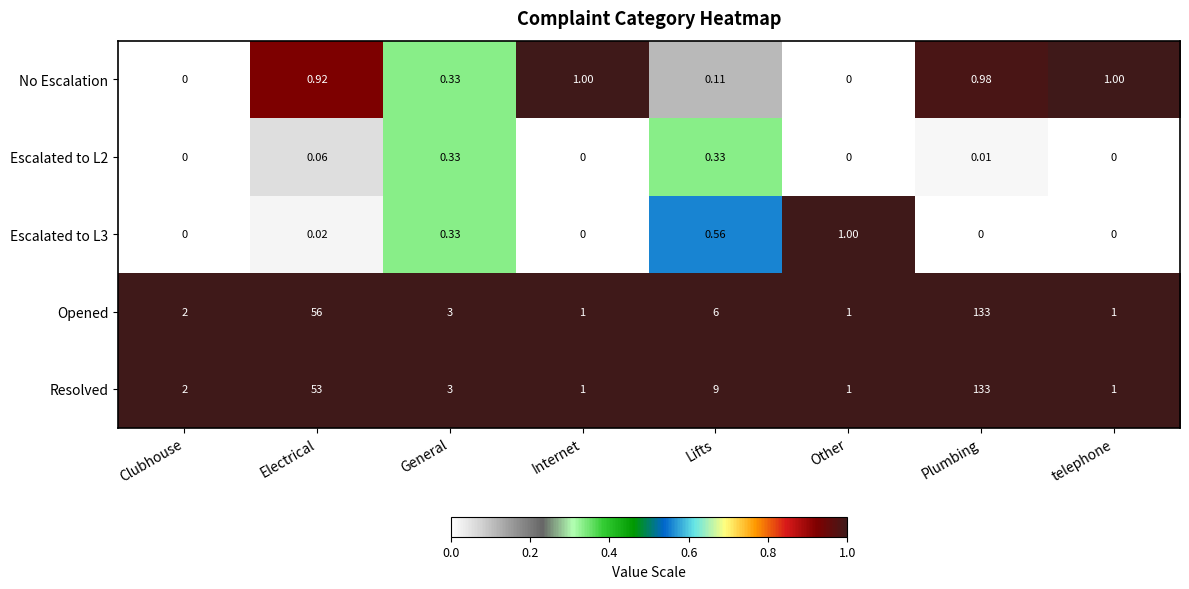

Between Internet and Lifts, which series saw the biggest shift?

Resolved